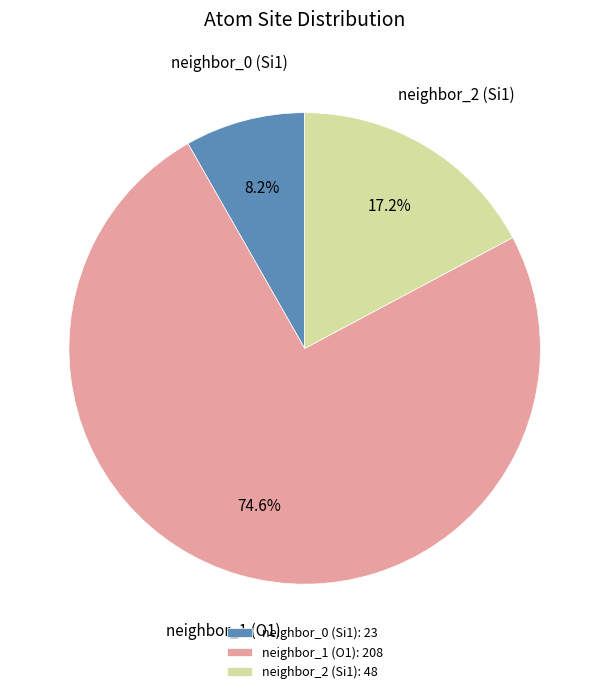

Which category has the smallest portion of the pie?

neighbor_0 (Si1): 23